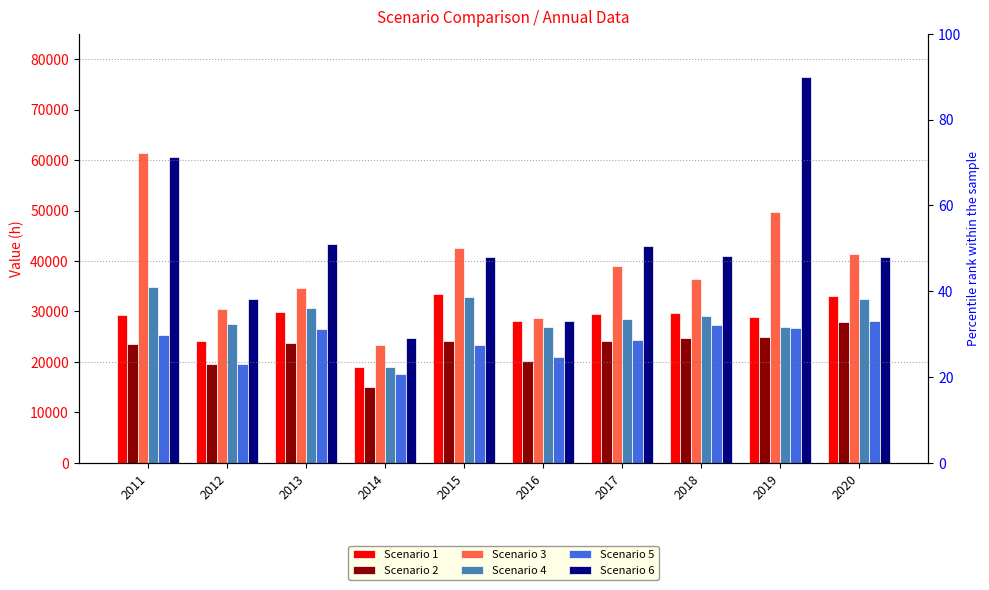

Which series has the largest total across all categories?

Scenario 6